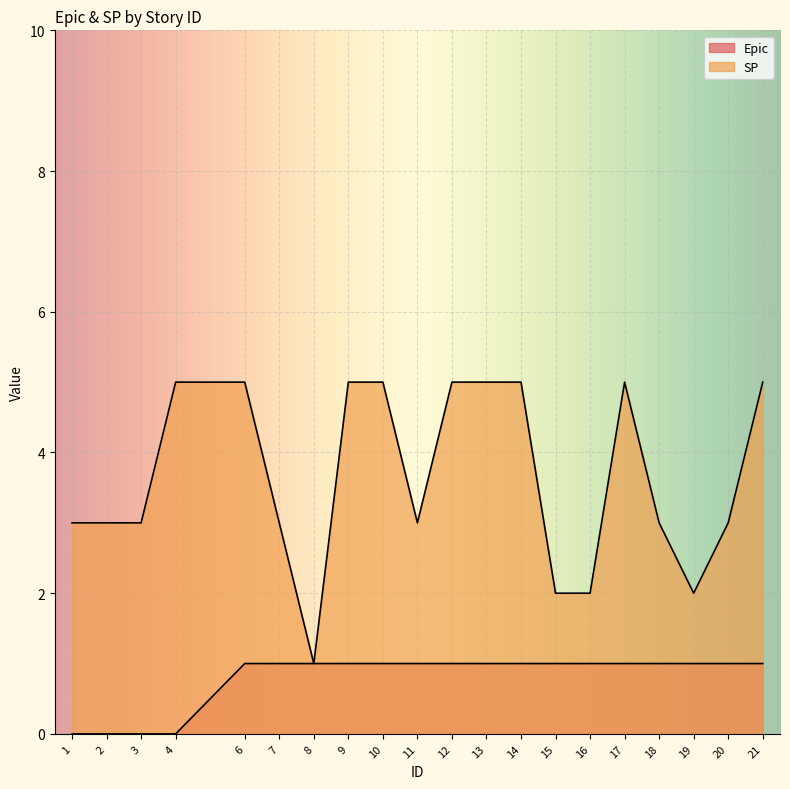

What is the spread (max minus min) of values at 19?

1